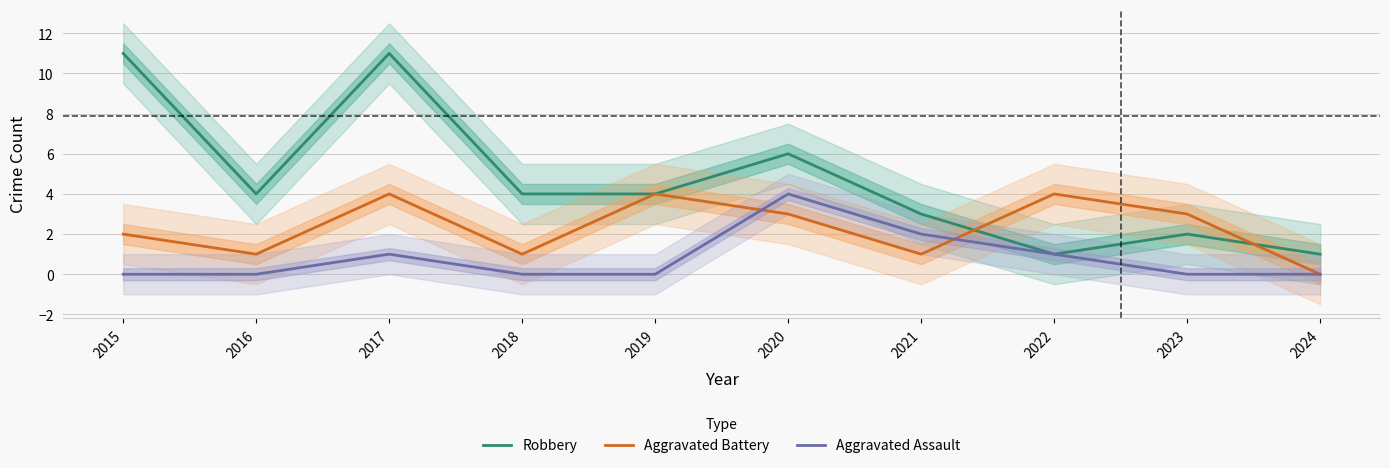

Is this an area chart (filled region under the line)?

No